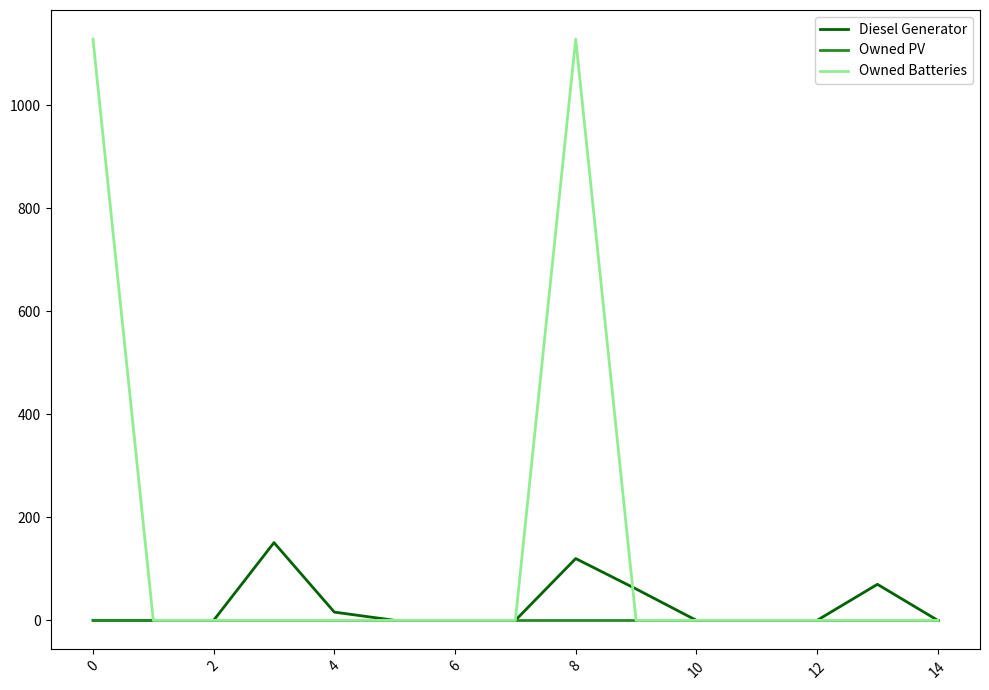

How many lines are shown in the chart?

3